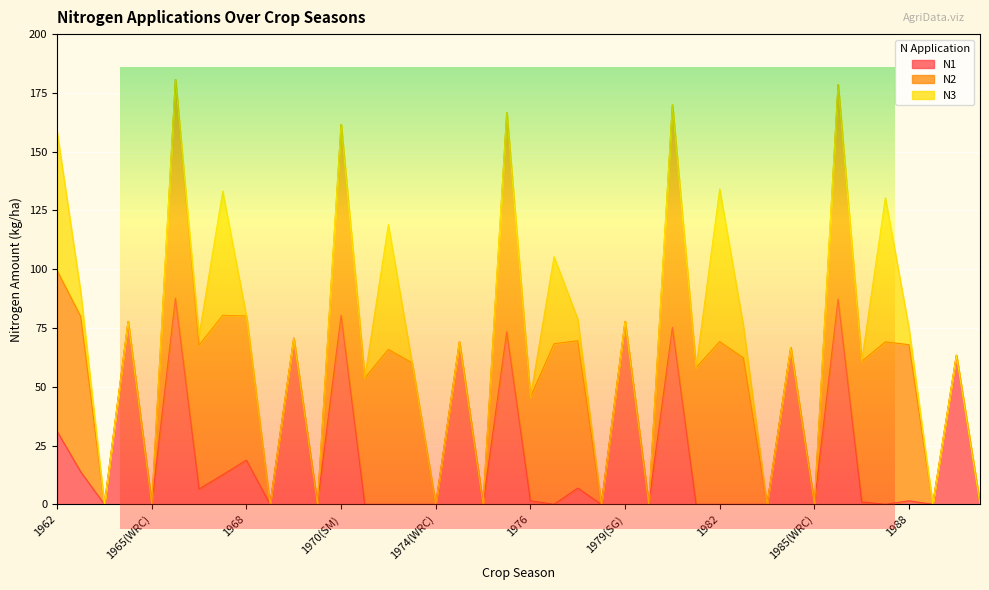

At which label is N2 closest to 47?

1976